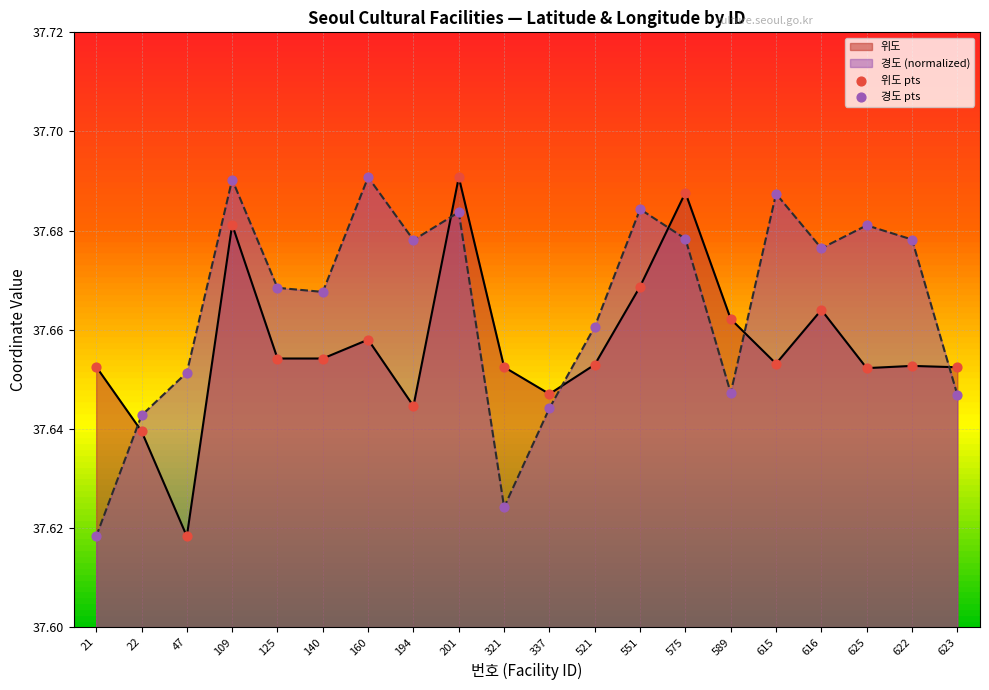

Which series reaches the minimum Y coordinate?

위도 pts